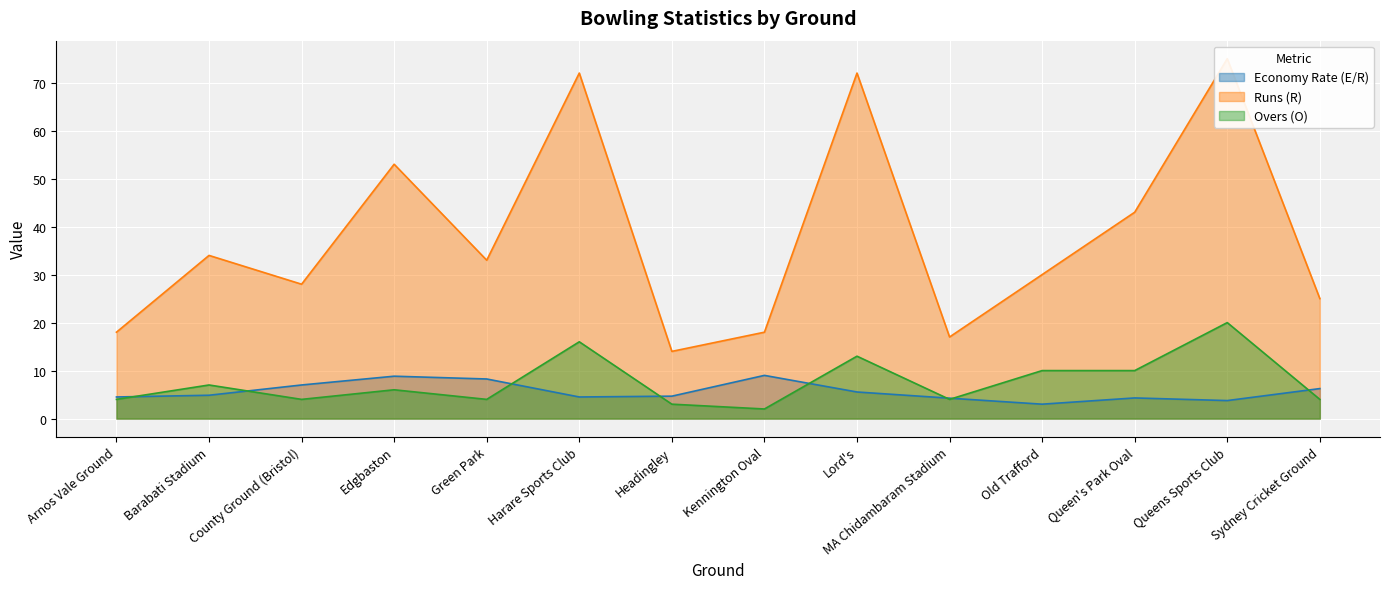

What is the average value of the Overs (O) series?

7.6